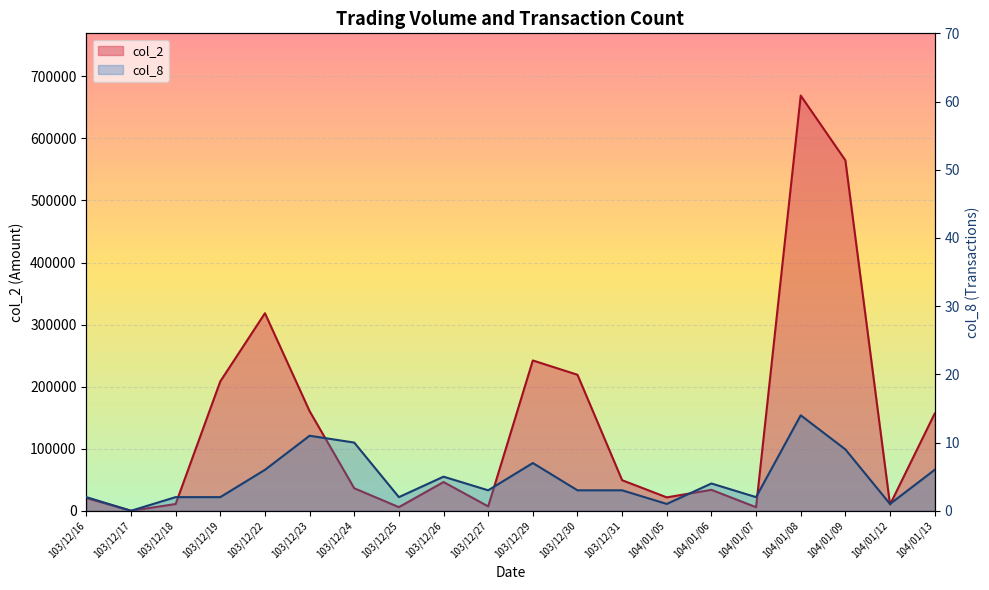

At which category is the sum across all series the highest?

104/01/08